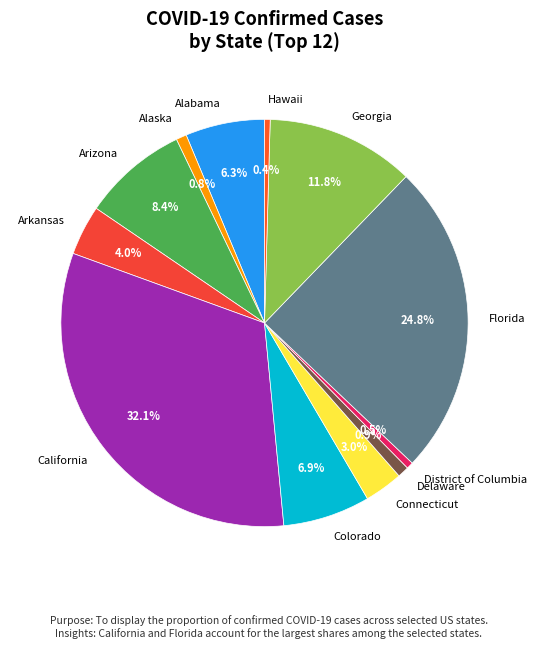

Which has a higher value, Connecticut or Alabama?

Alabama